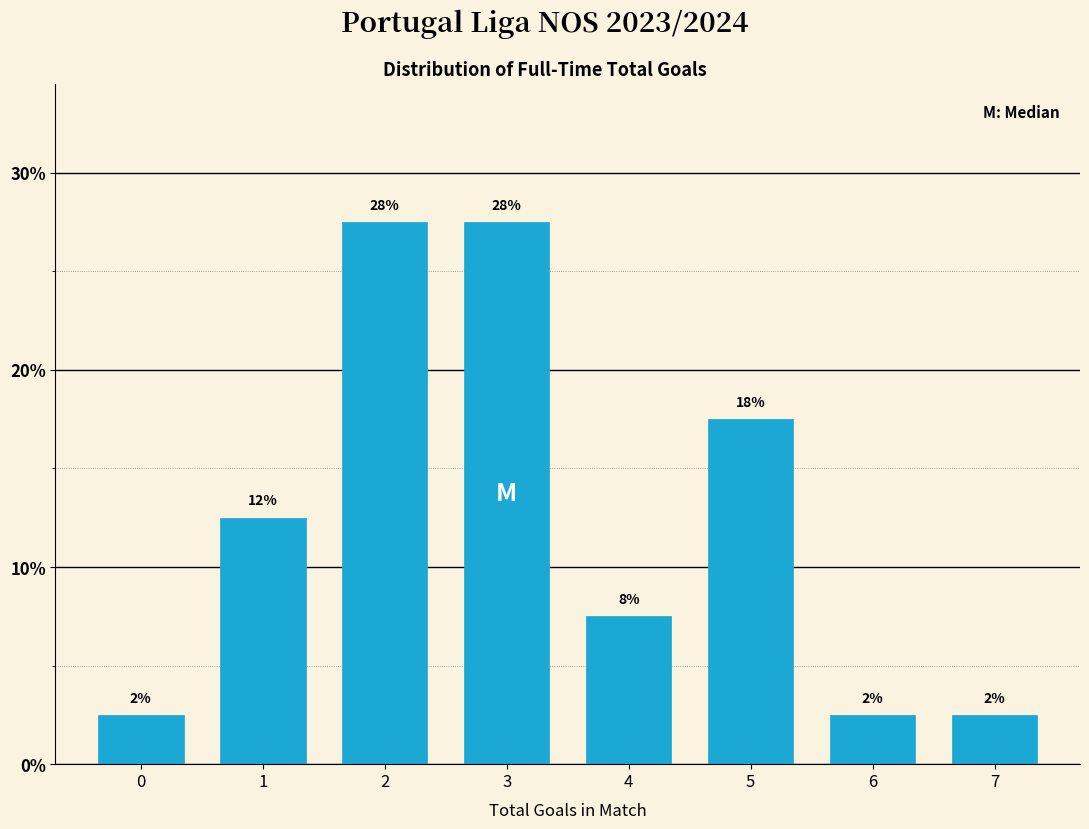

How many bars are there in total?

8